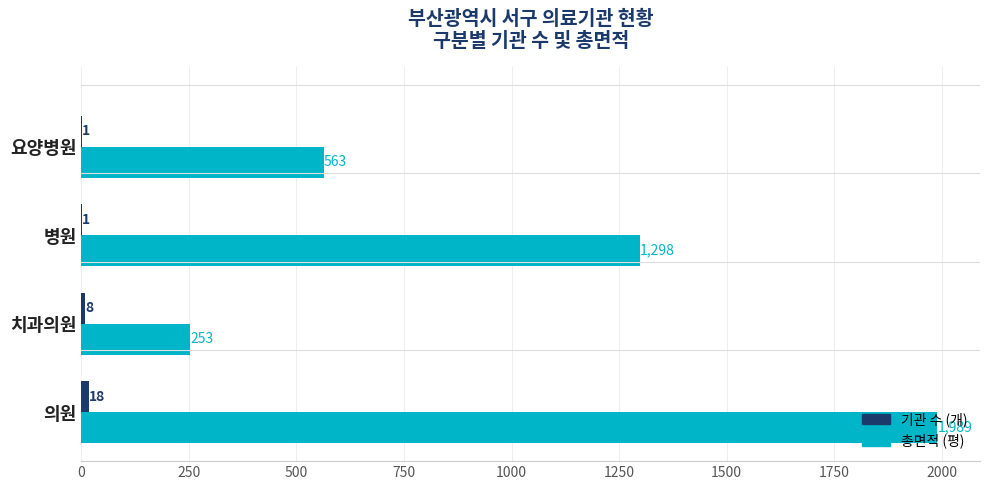

How many data points in 총면적 (평) are above 1298?

2